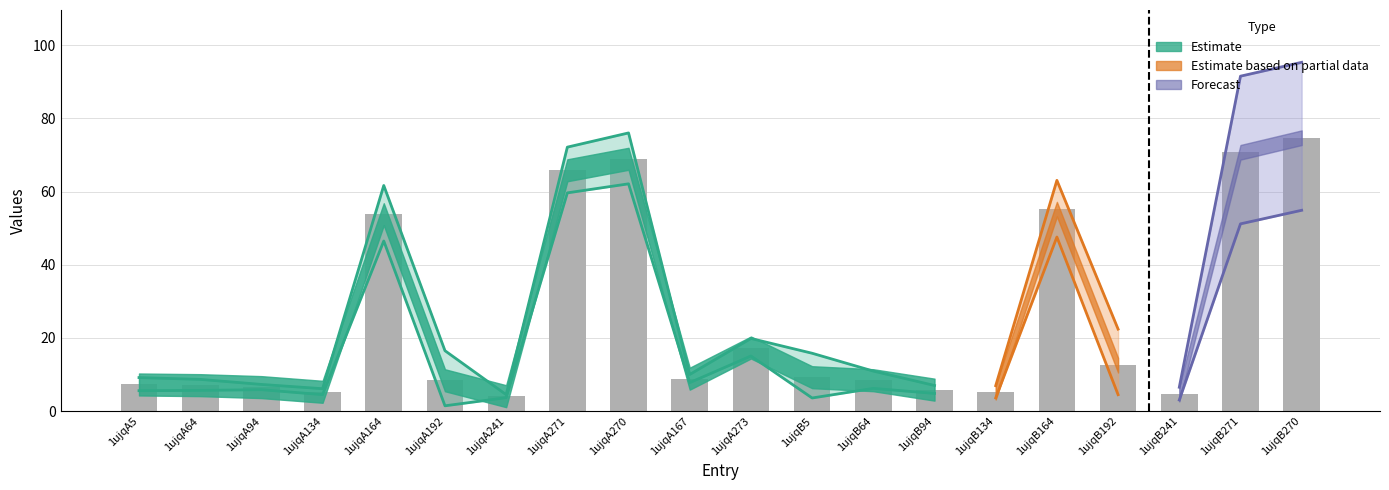

Where is the data nearest to the value 39?

1ujqA164